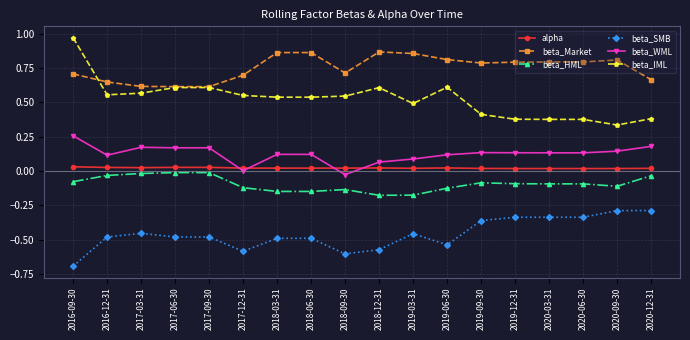

The value of beta_HML at 2020-03-31 is -0.2. True or false?

False